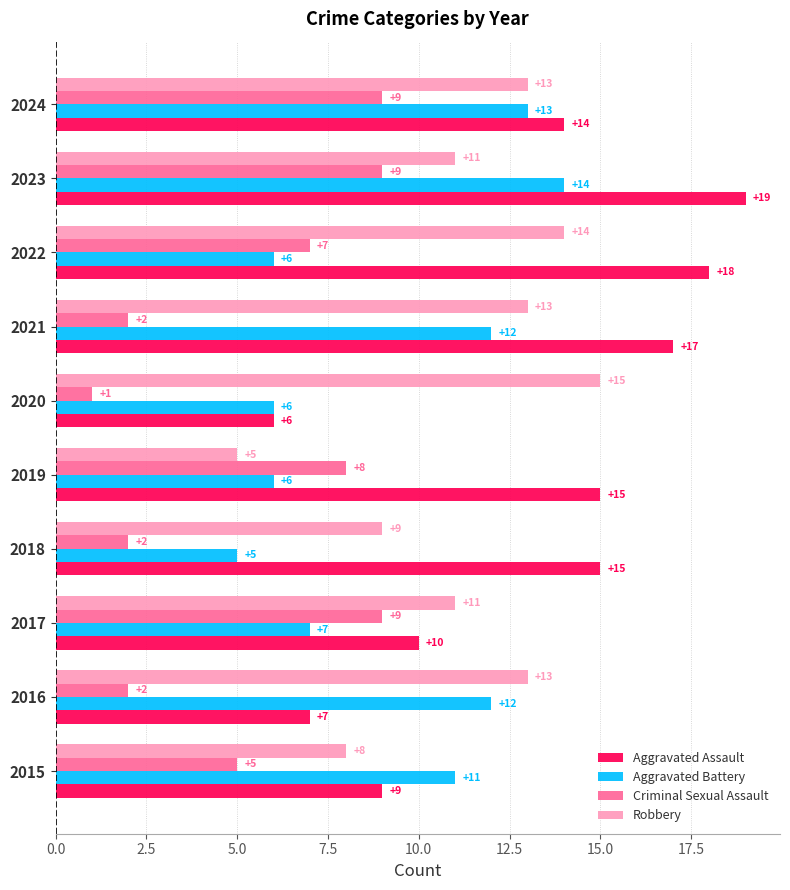

What is the difference between the maximum and minimum values in the Robbery series?

10